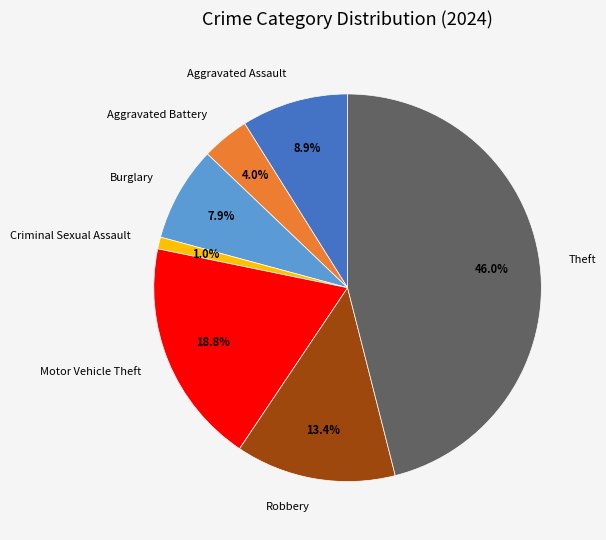

To the nearest percent, what is the average slice percentage?

14%